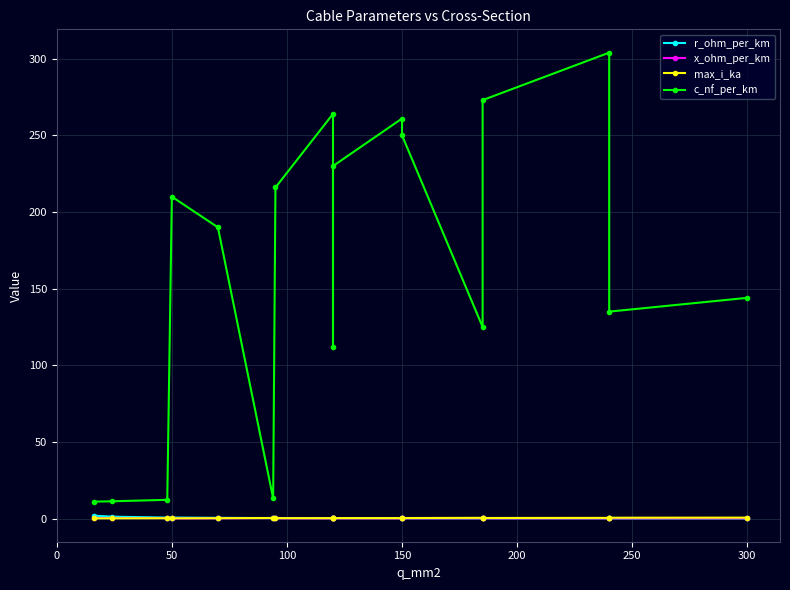

Which series has the largest range (max minus min)?

c_nf_per_km